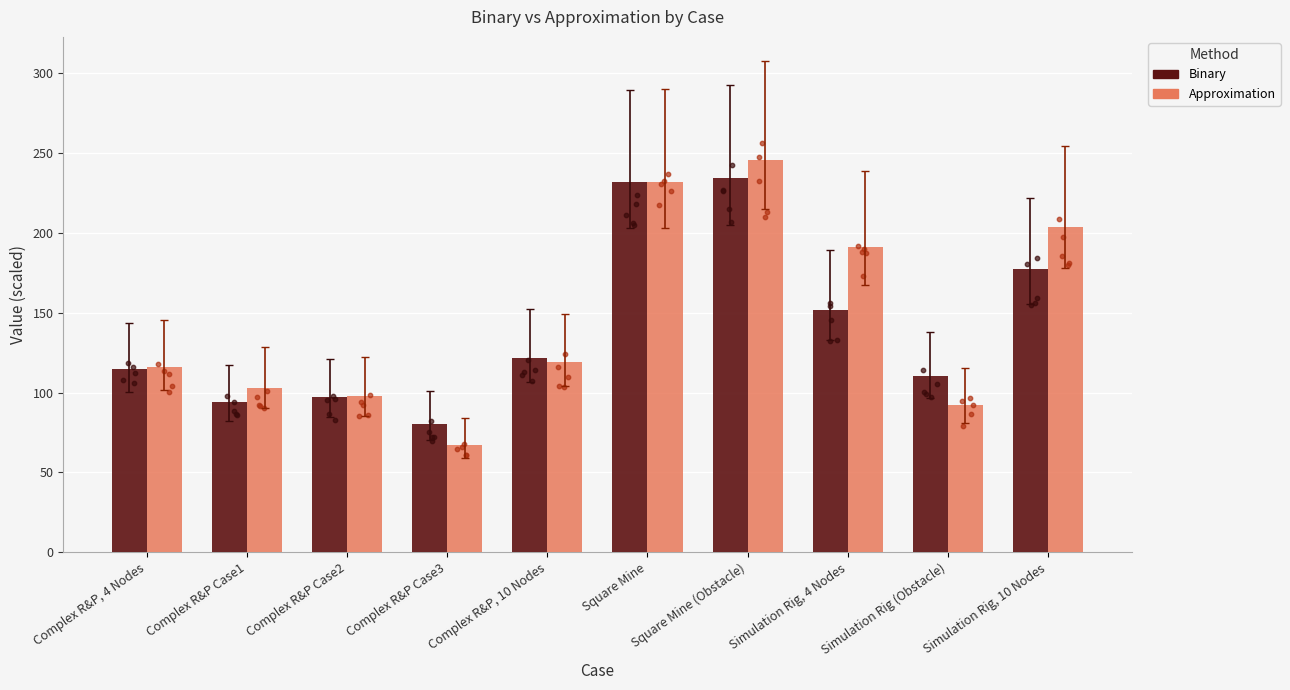

What are all the series names shown in the legend?

Binary, Approximation